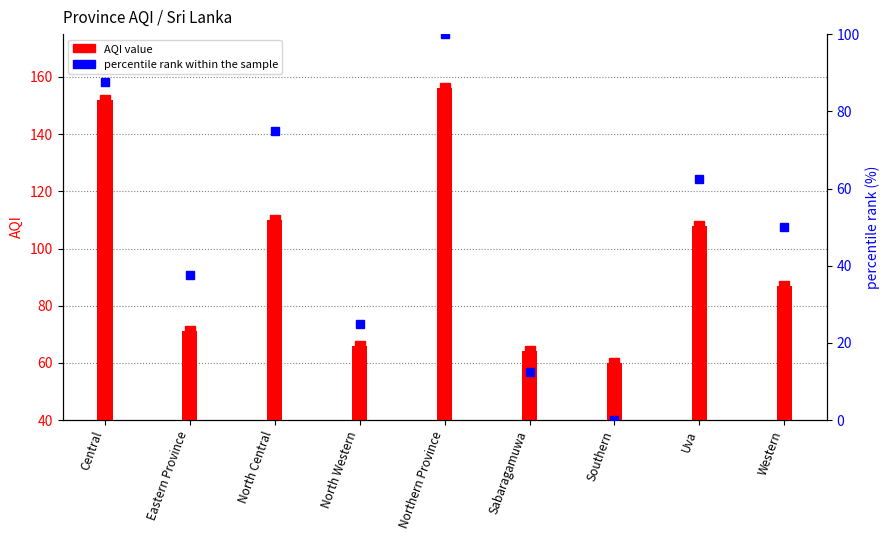

Does the chart contain stacked bars?

No